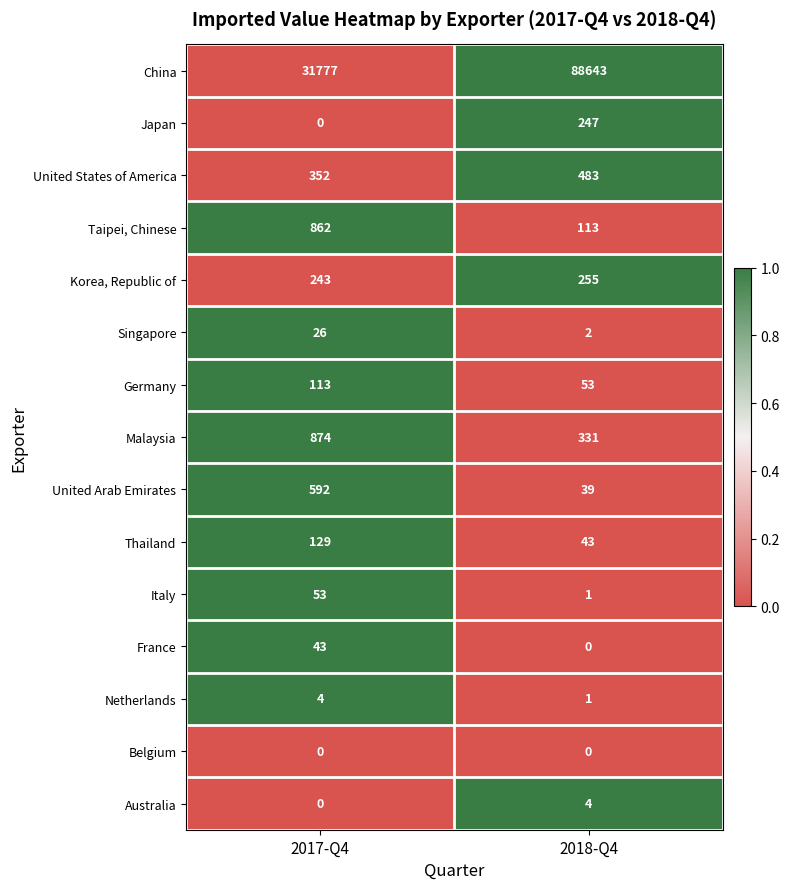

True or false: Korea, Republic of has a value of 421 at 2017-Q4.

False